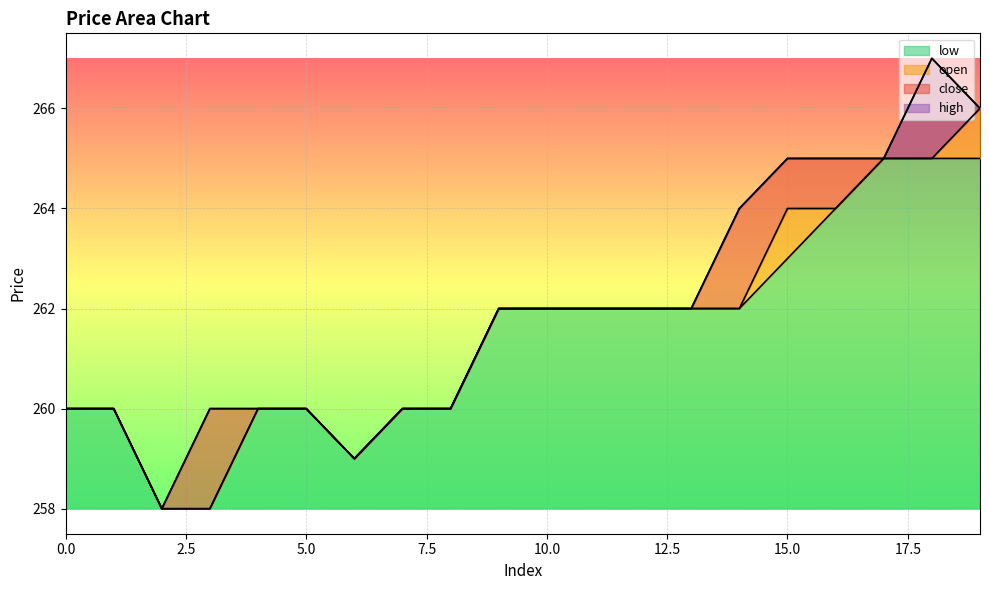

List the series in order of their overall mean, lowest first.

low, open, close, high